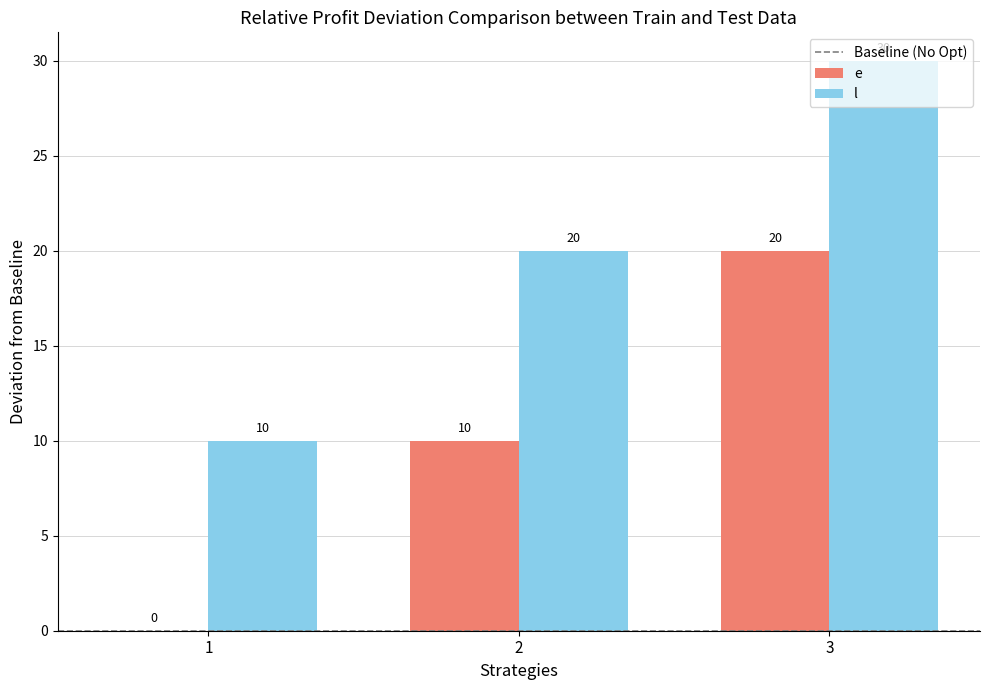

The value of l at 3 is 47. True or false?

False